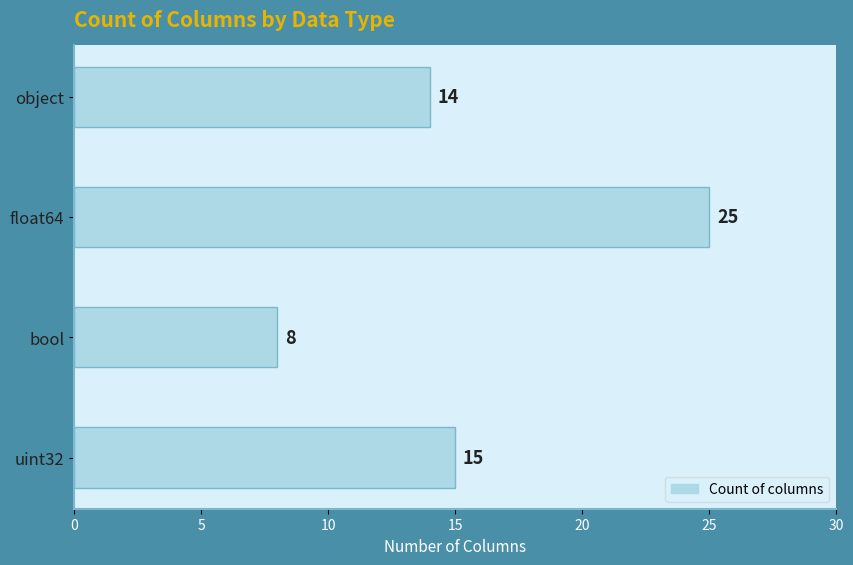

What is the label of the 4th bar from the top?

uint32